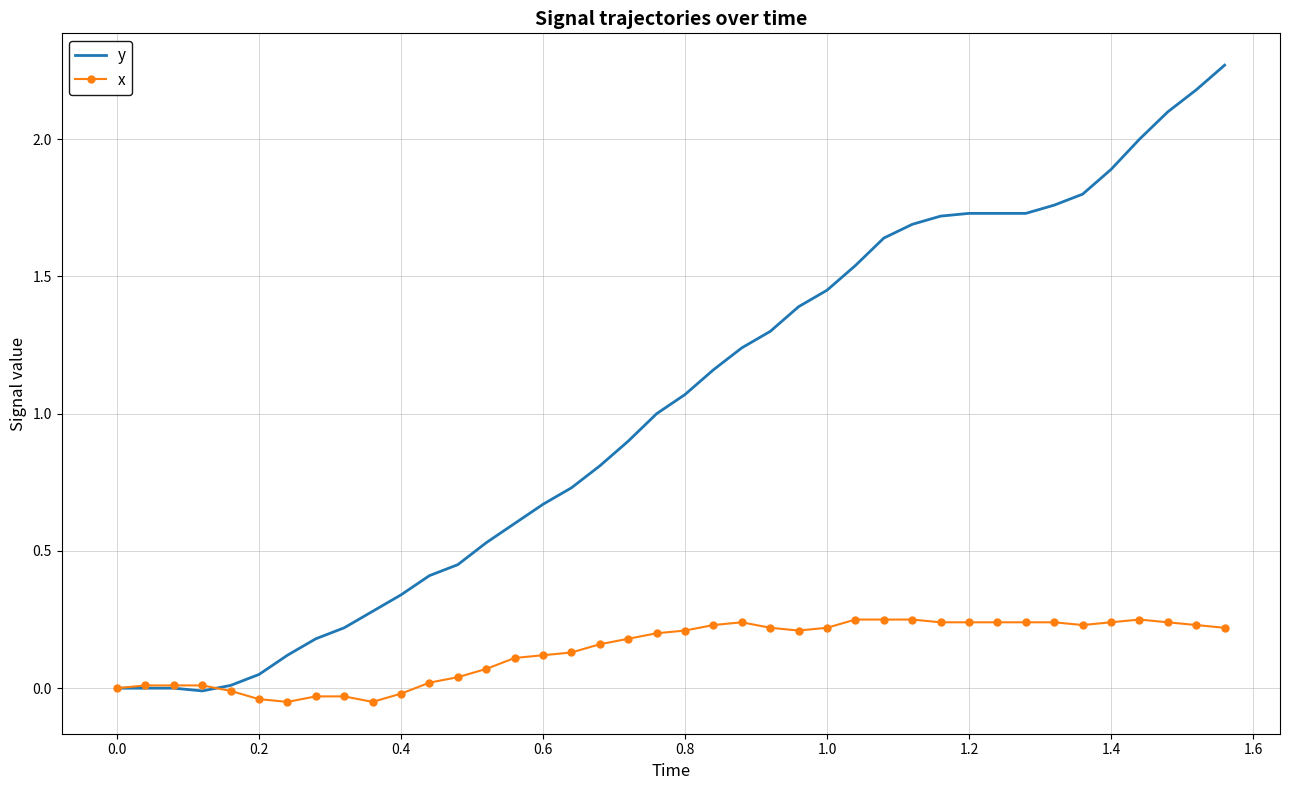

Which series has the largest total across all categories?

y